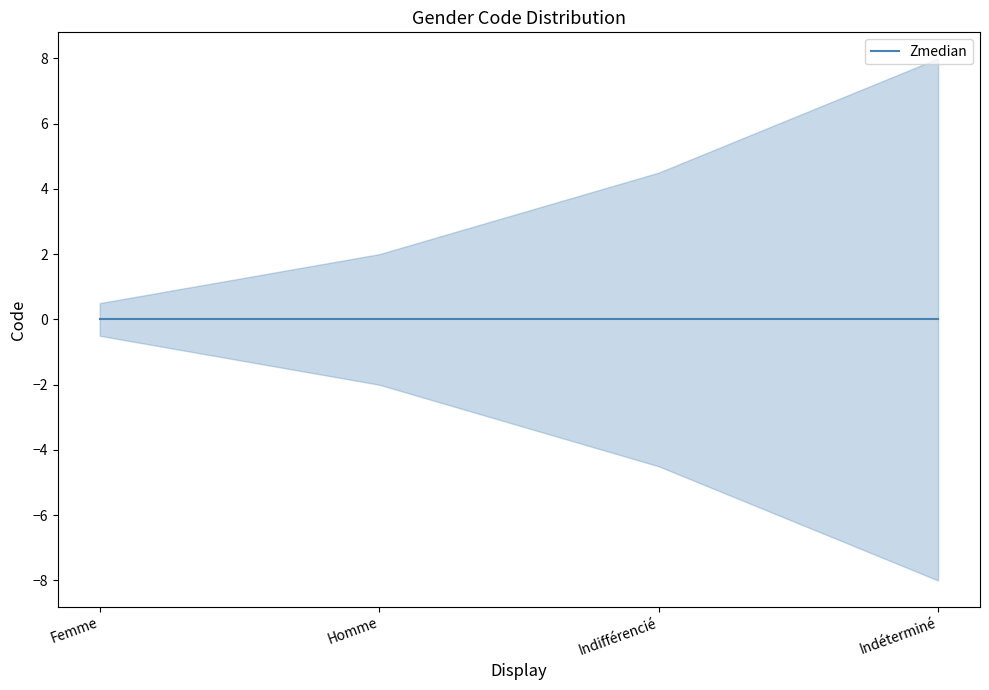

At which label does Zmedian reach its minimum?

Femme